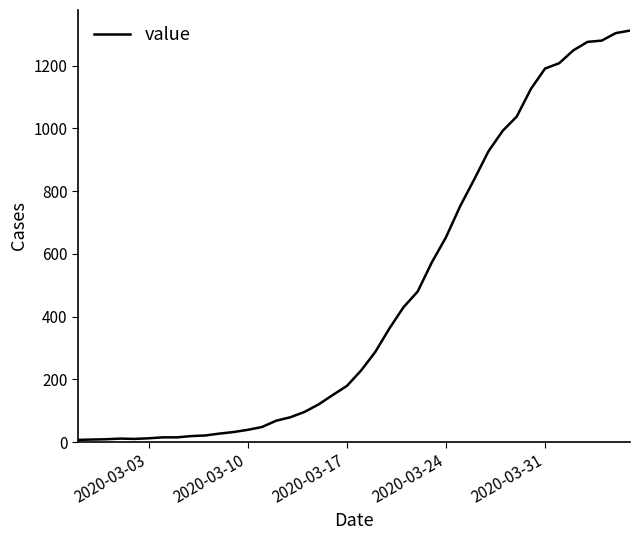

Is this an area chart (filled region under the line)?

No